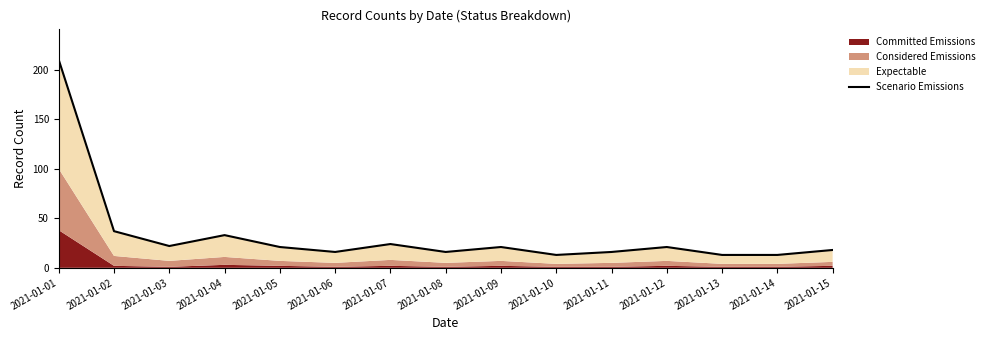

At which label is the value closest to 111?

2021-01-02